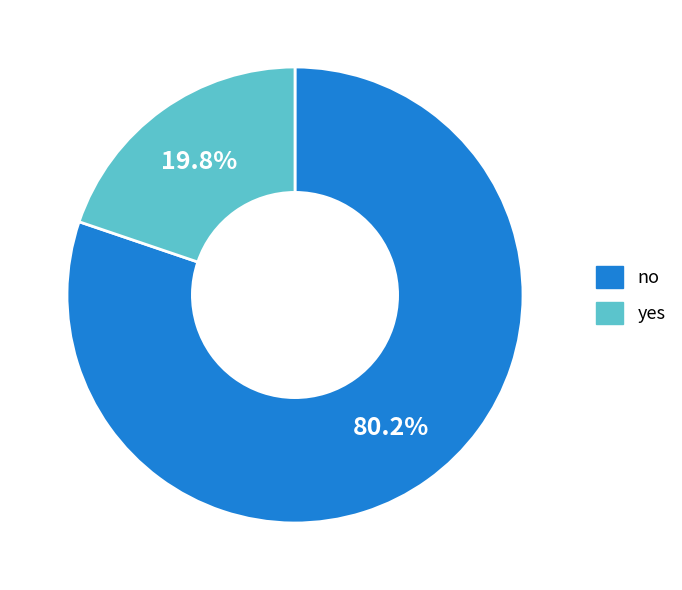

Rank the categories by value from lowest to highest.

yes, no